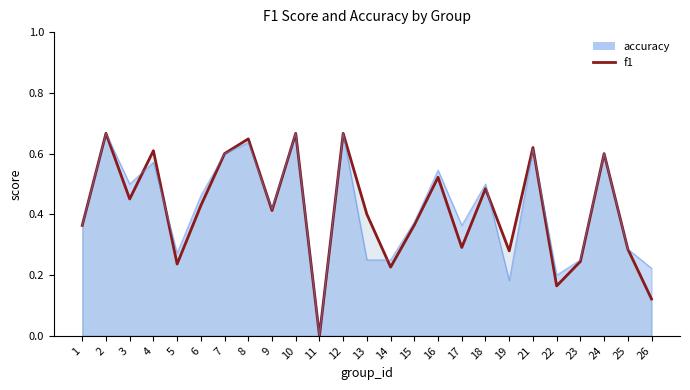

How many values are between 0 and 1?

25